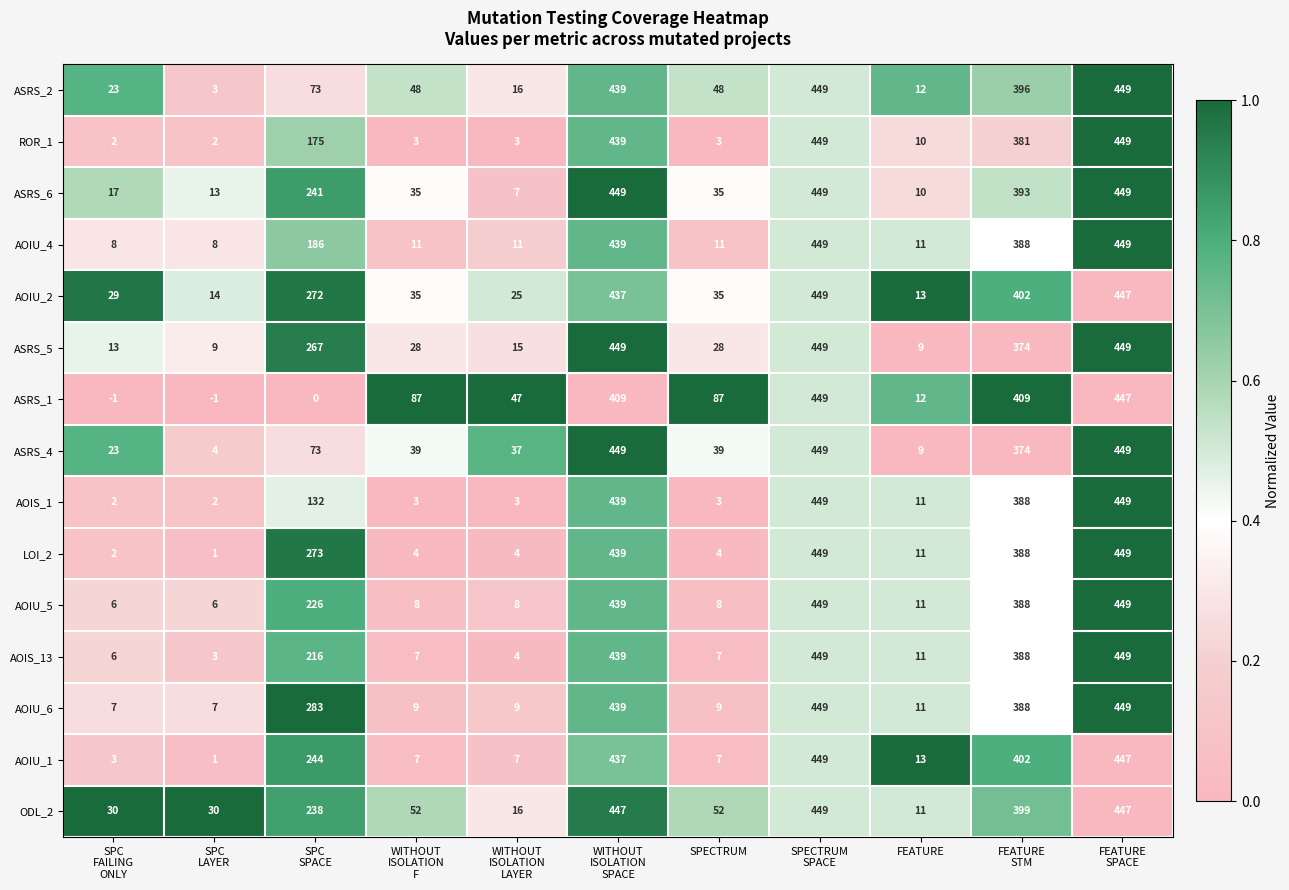

Which series has the largest total across all categories?

ODL_2